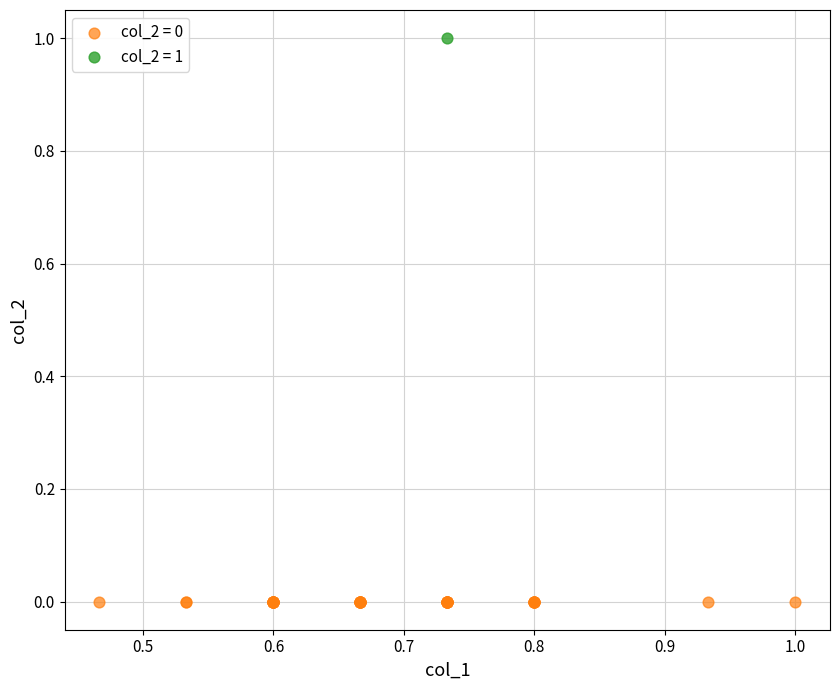

What are all the series names shown in the legend?

col_2 = 0, col_2 = 1